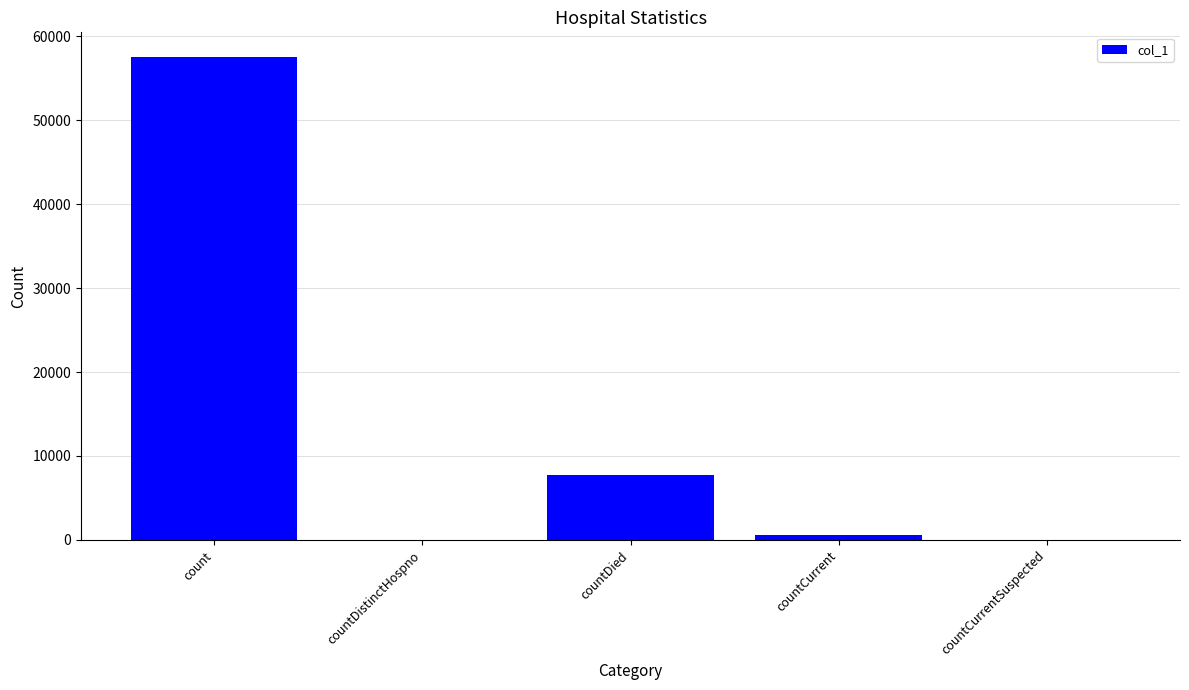

The chart shows a value of 7748 at countDied. True or false?

True